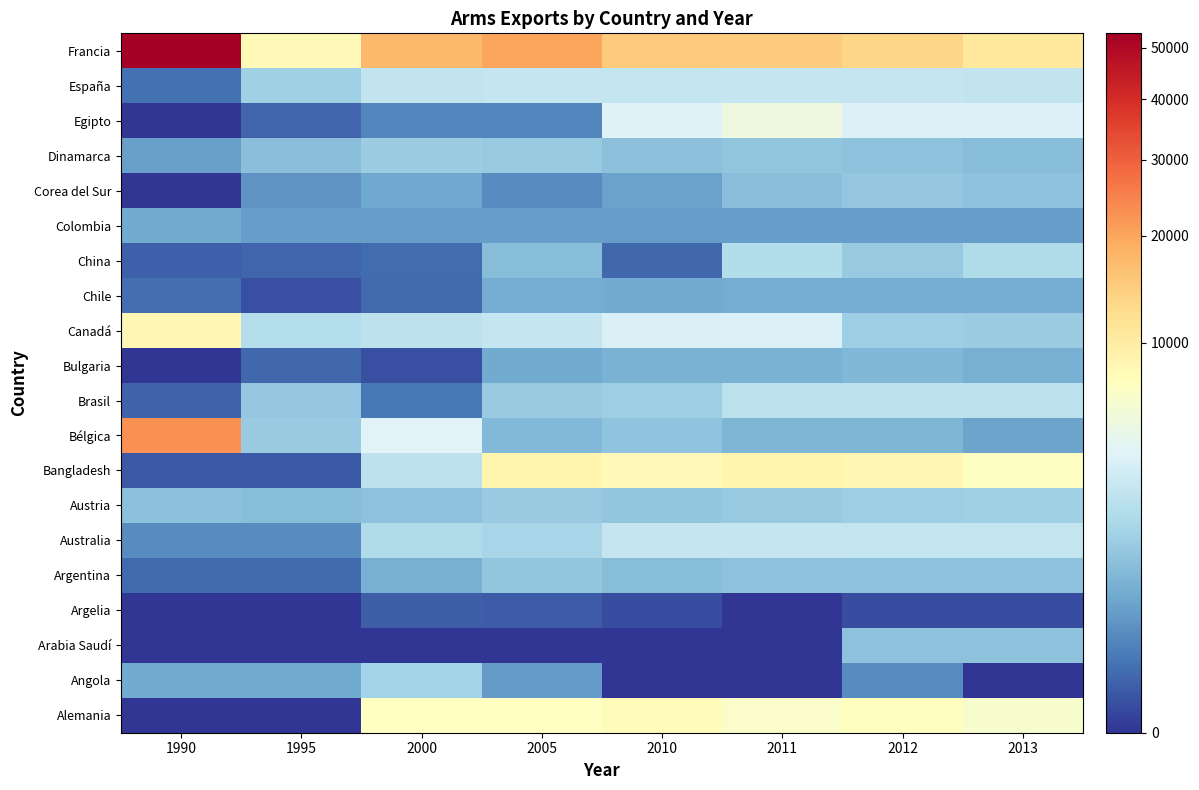

Rank the series by their maximum value, from lowest to highest.

Argelia, Colombia, Chile, Bulgaria, Arabia Saudí, Argentina, Corea del Sur, Dinamarca, Austria, Angola, China, Brasil, España, Australia, Egipto, Alemania, Canadá, Bangladesh, Bélgica, Francia